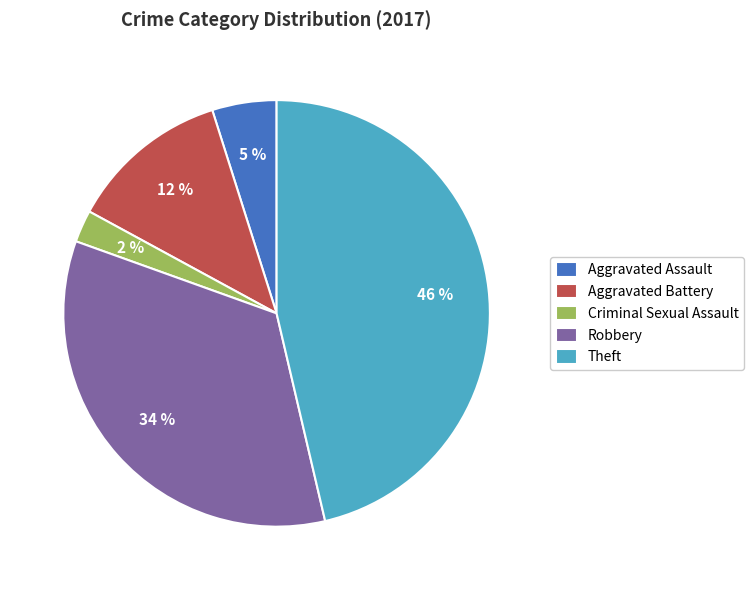

Is there any slice that represents more than half of the pie?

No